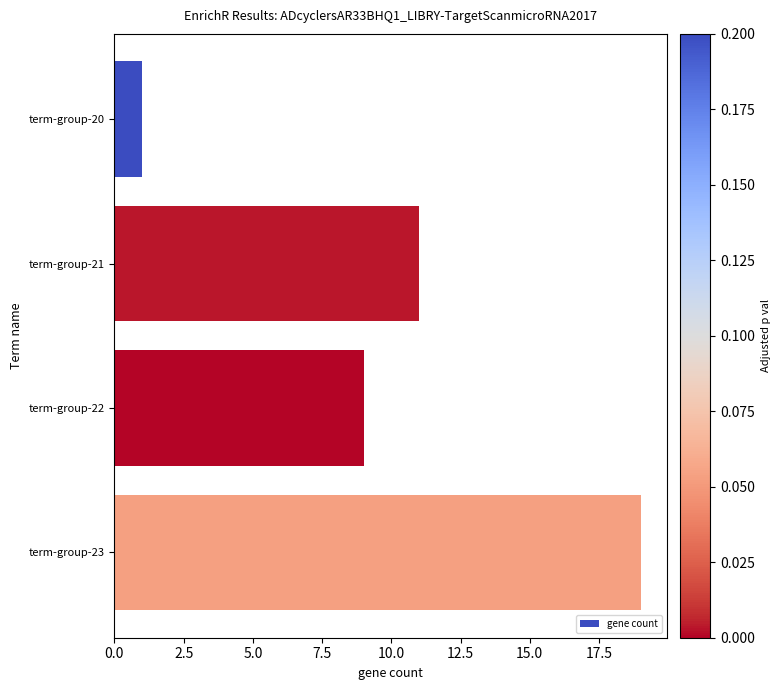

Are the bars horizontal?

Yes